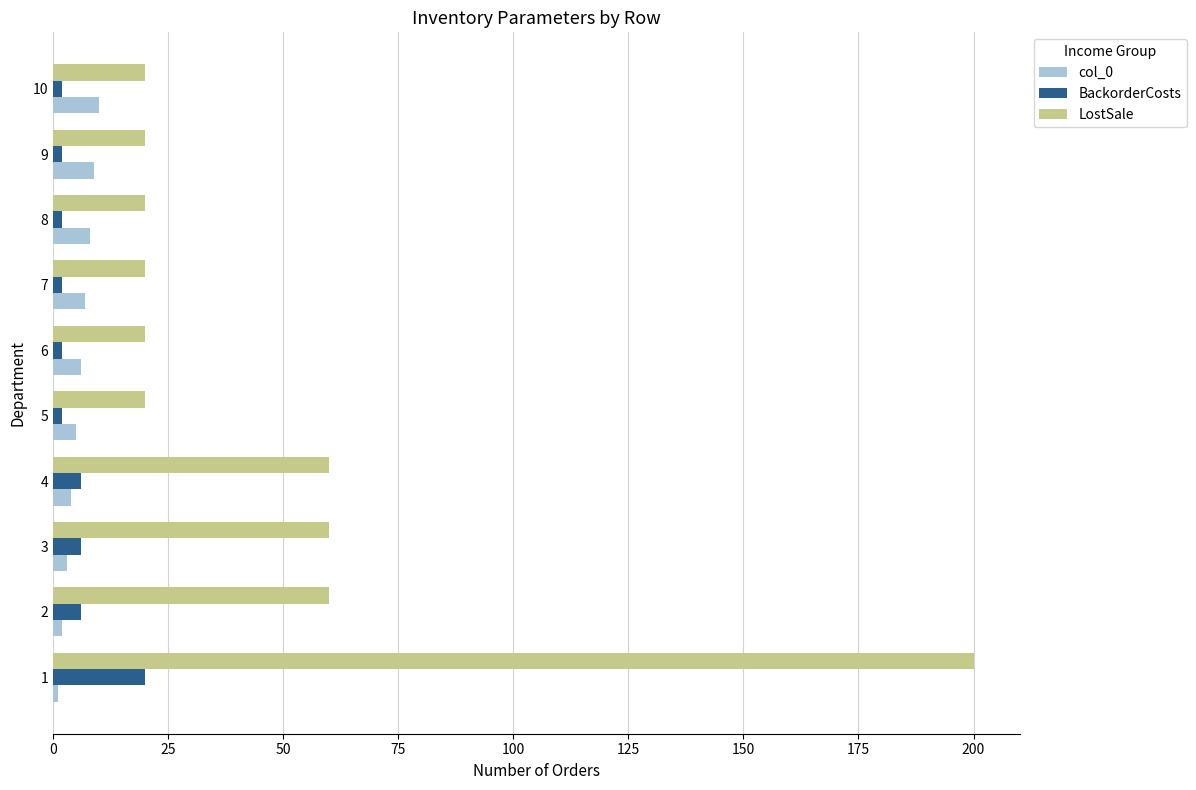

What is the minimum value for LostSale?

20